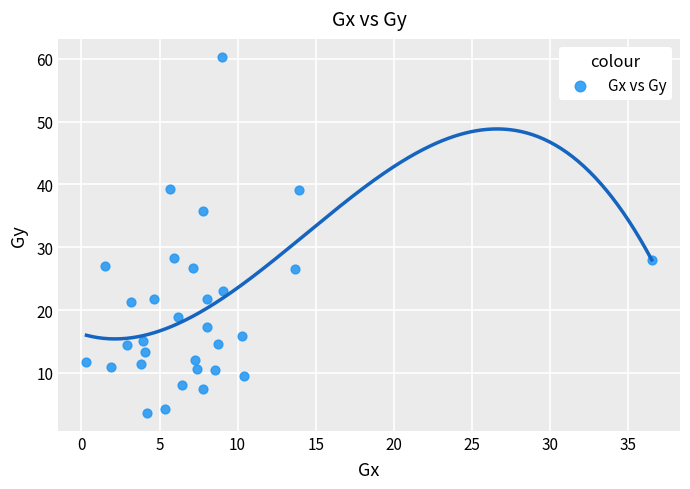

What is the range of X values (max minus min)?

36.2